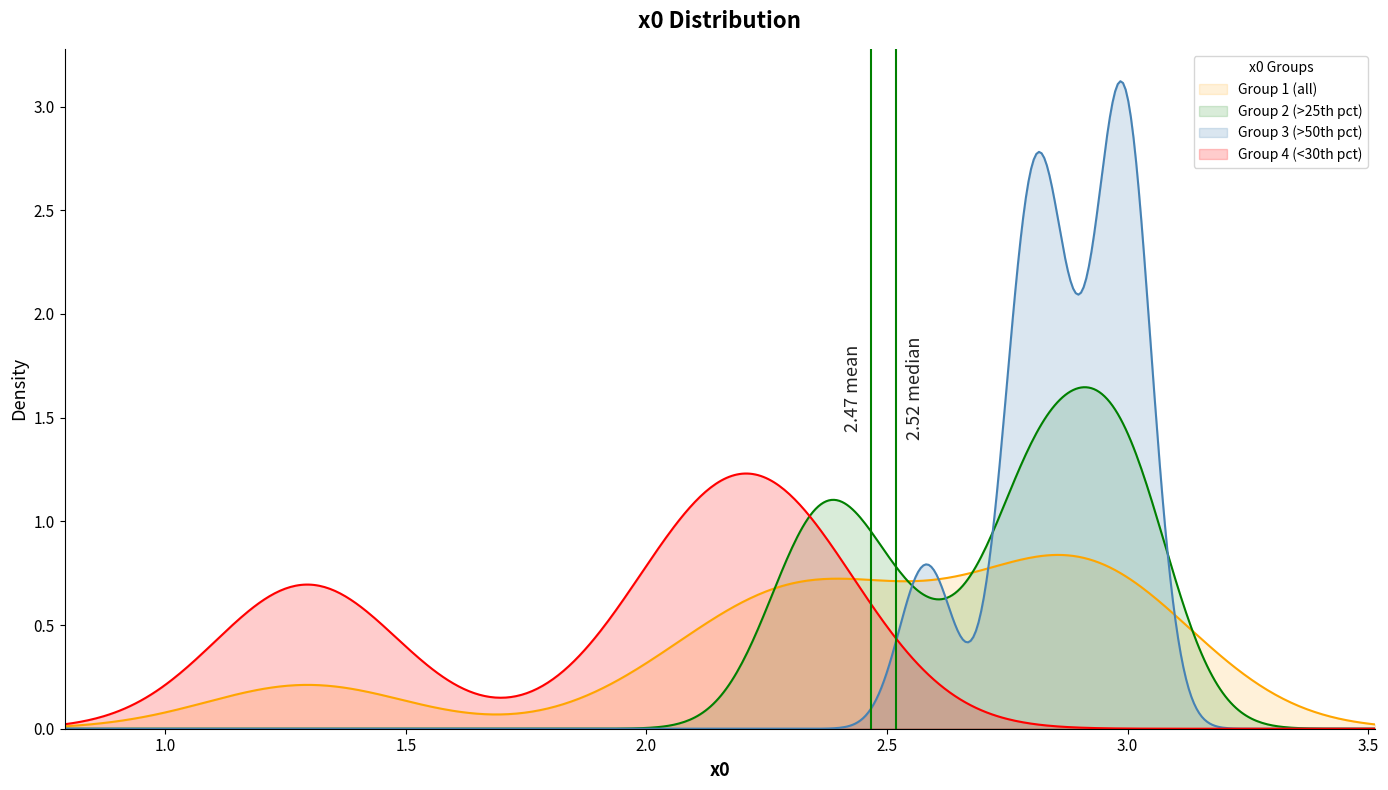

What is the difference between the maximum and minimum values?

1.7